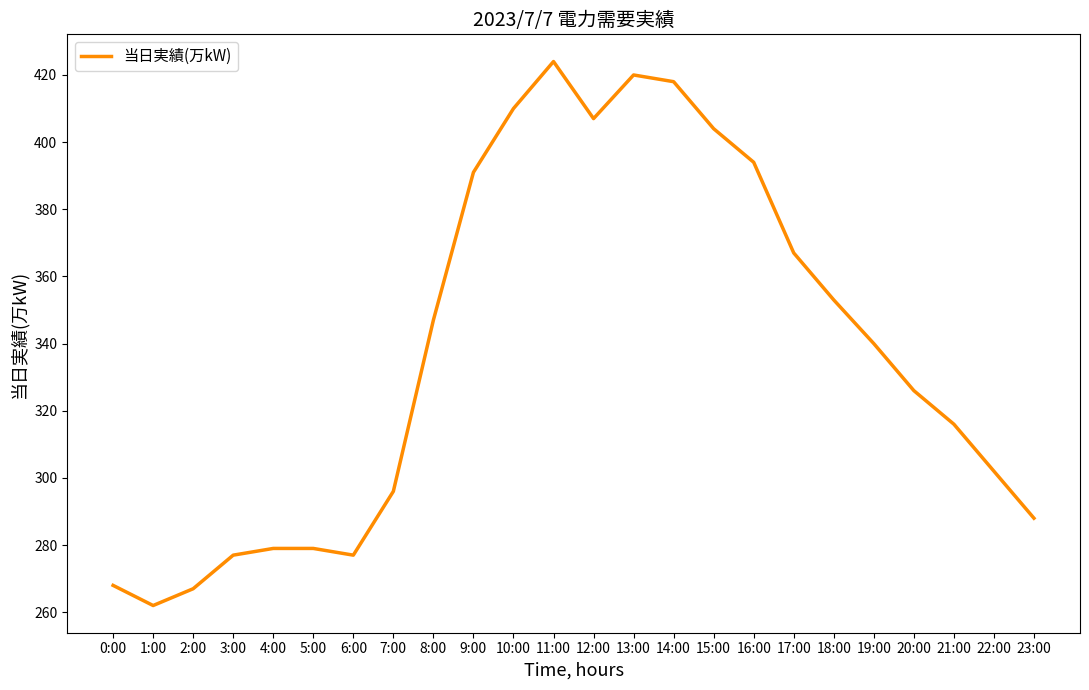

Is it true that the value at 4:00 is 111?

False